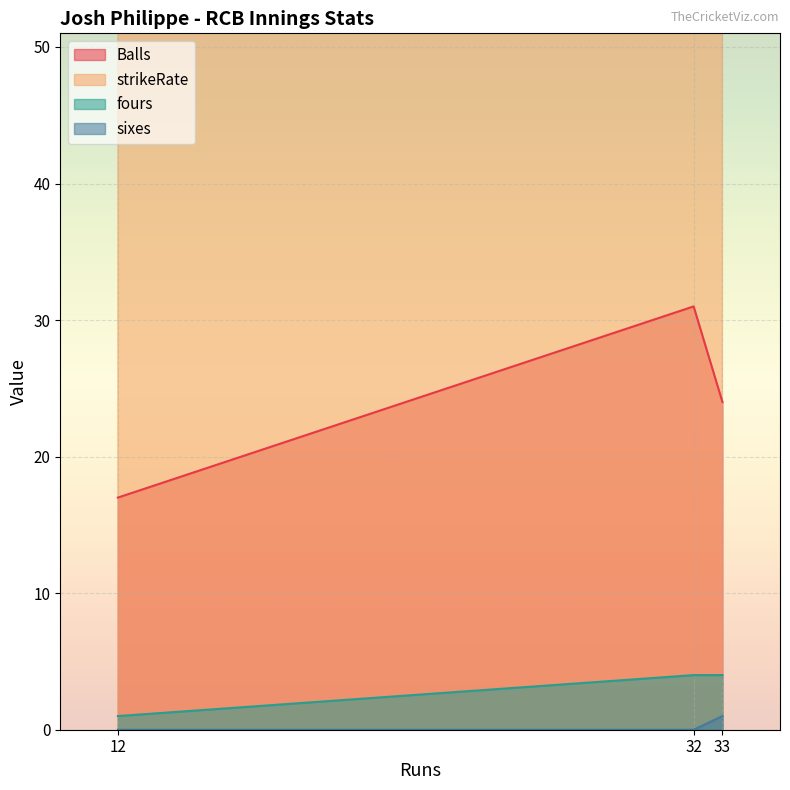

Which category has the highest value in the fours series?

32